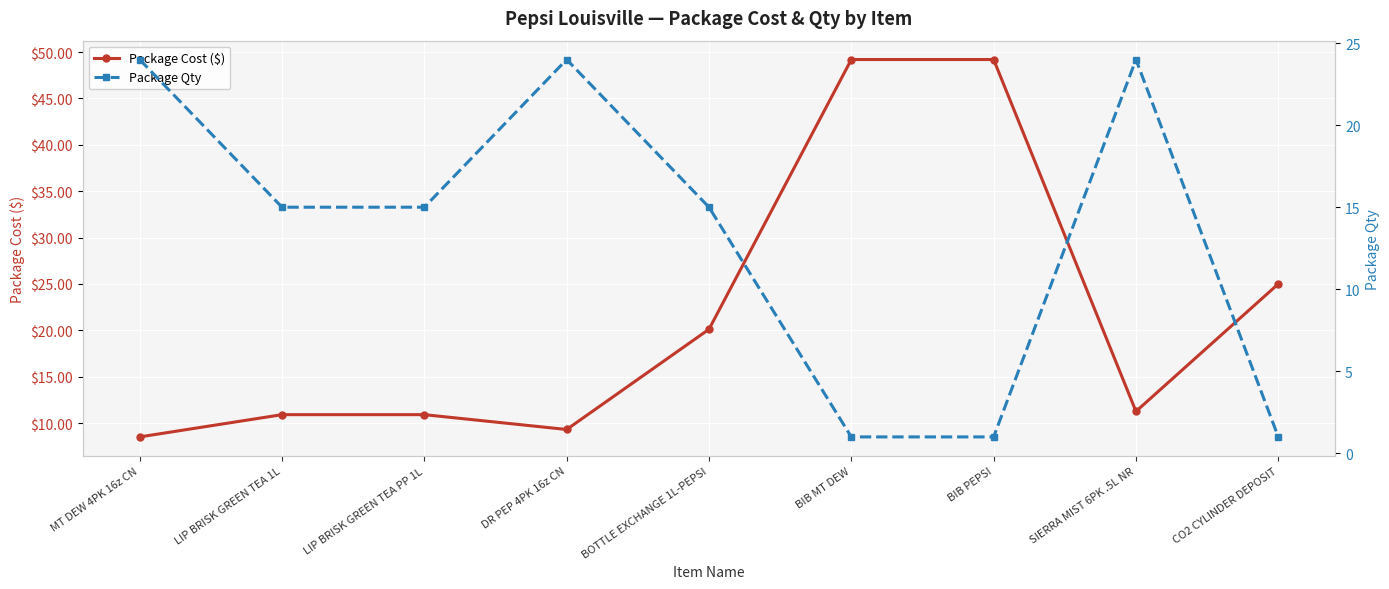

Where is the first local maximum for Package Qty?

DR PEP 4PK 16z CN